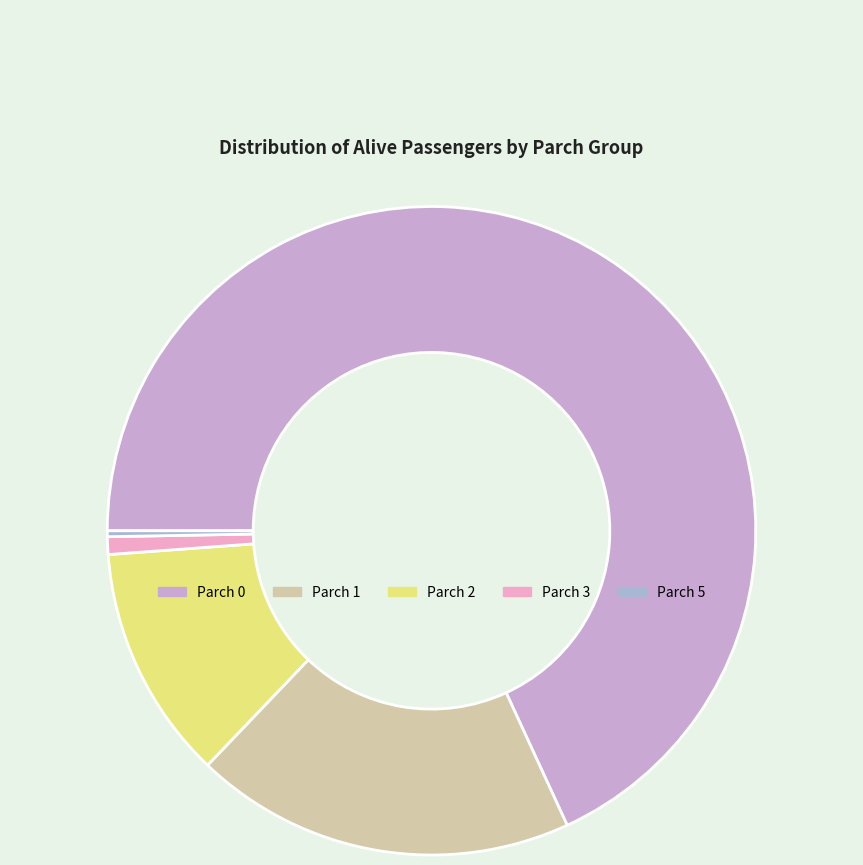

Rank the categories by value from highest to lowest.

Parch 0, Parch 1, Parch 2, Parch 3, Parch 5